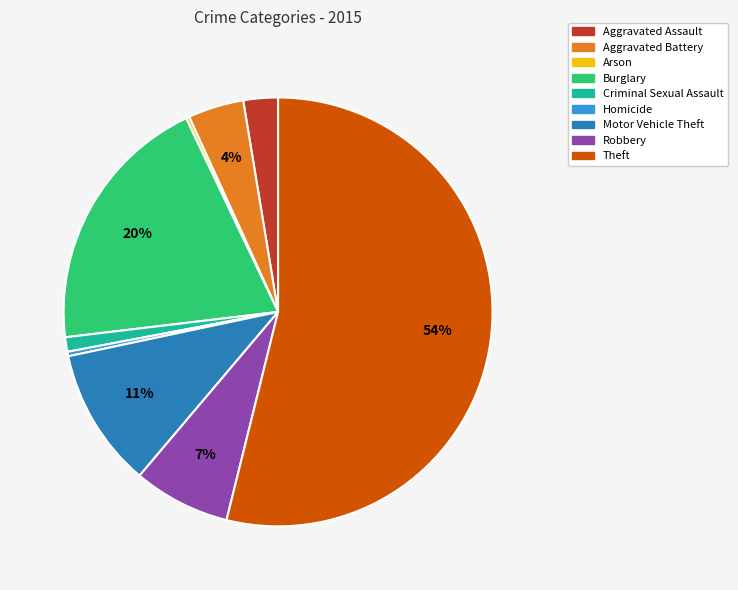

What is the largest slice in the pie chart?

Theft